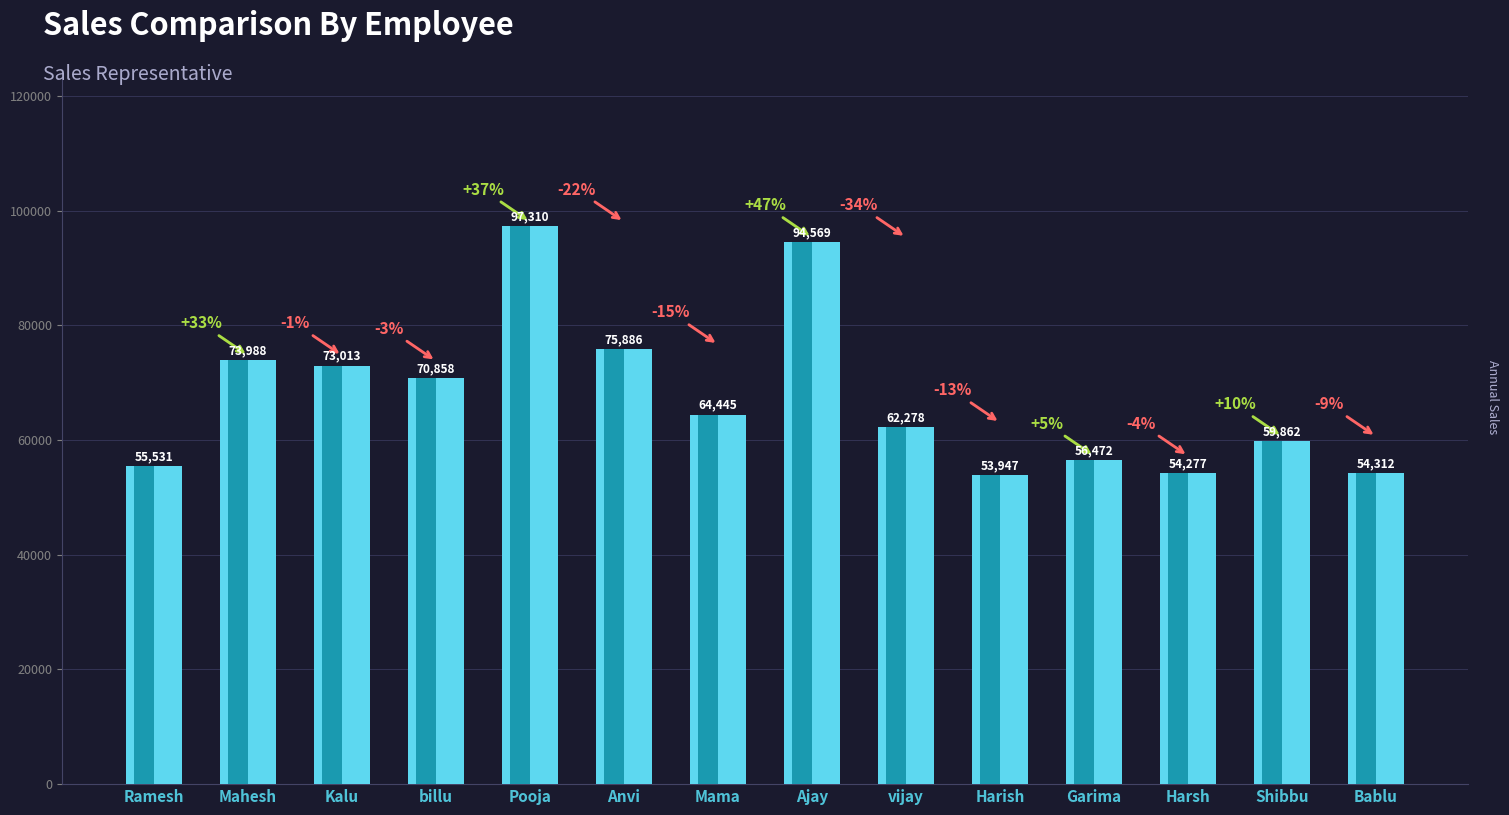

Which label corresponds to the largest value in the chart?

Pooja